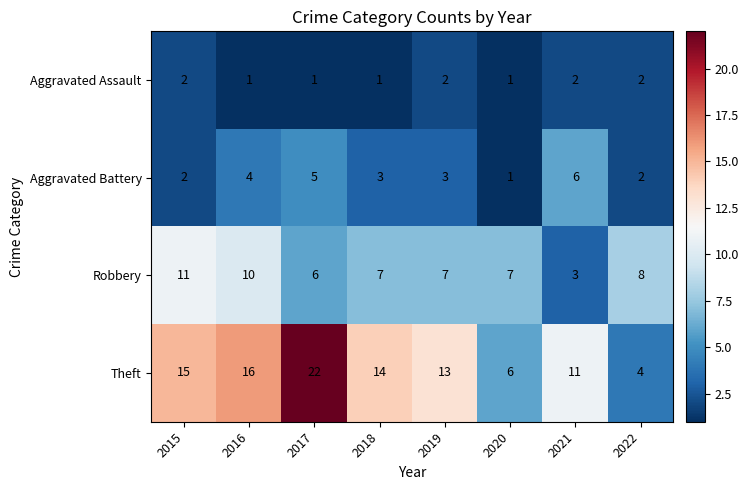

List the series in order of their peak value, highest first.

Theft, Robbery, Aggravated Battery, Aggravated Assault